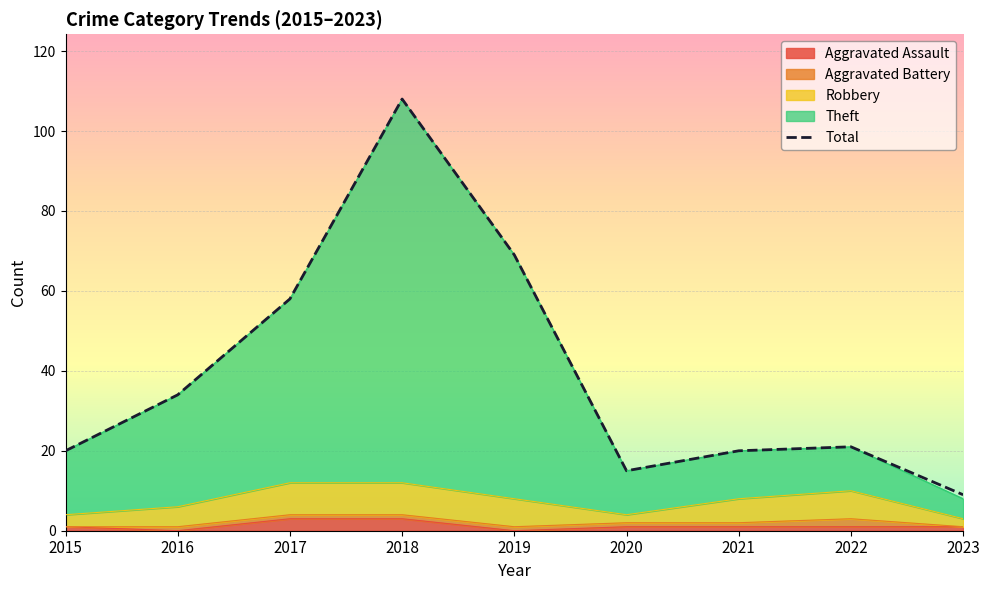

How many points are higher than both their immediate neighbors (excluding endpoints)?

2